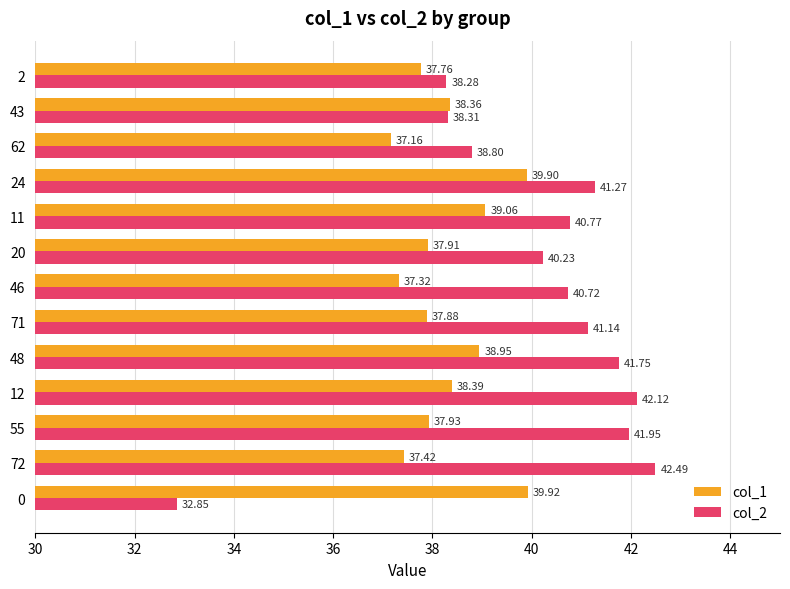

Rank the categories by col_2 value from highest to lowest.

72, 12, 55, 48, 24, 71, 11, 46, 20, 62, 43, 2, 0